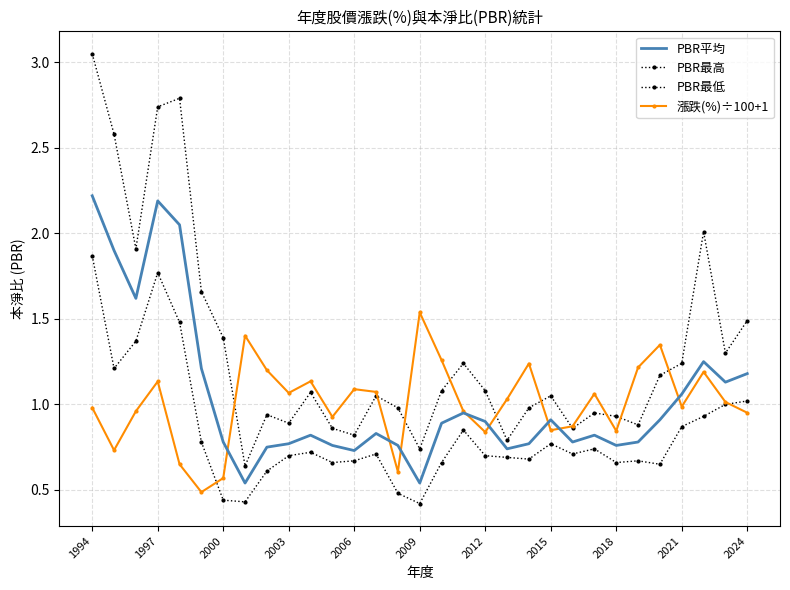

List the series in order of their peak value, highest first.

PBR最高, PBR平均, PBR最低, 漲跌(%)÷100+1